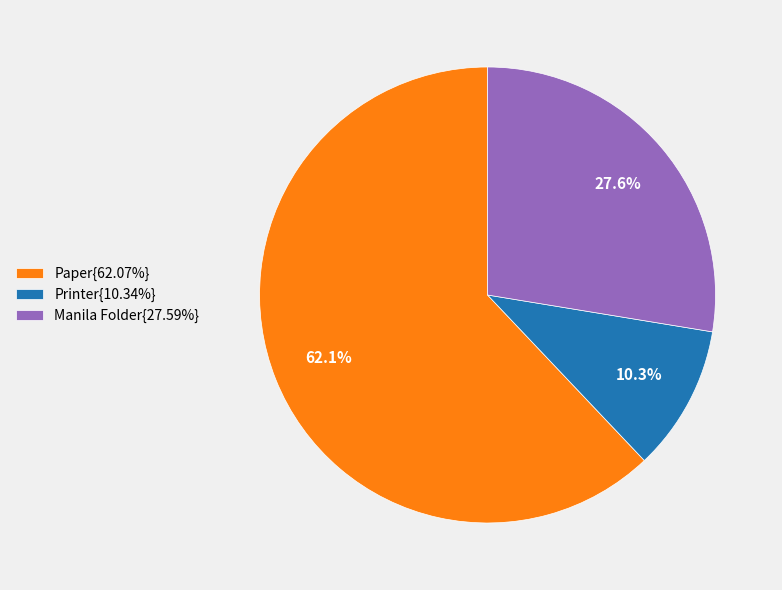

Is there any slice that represents more than half of the pie?

Yes